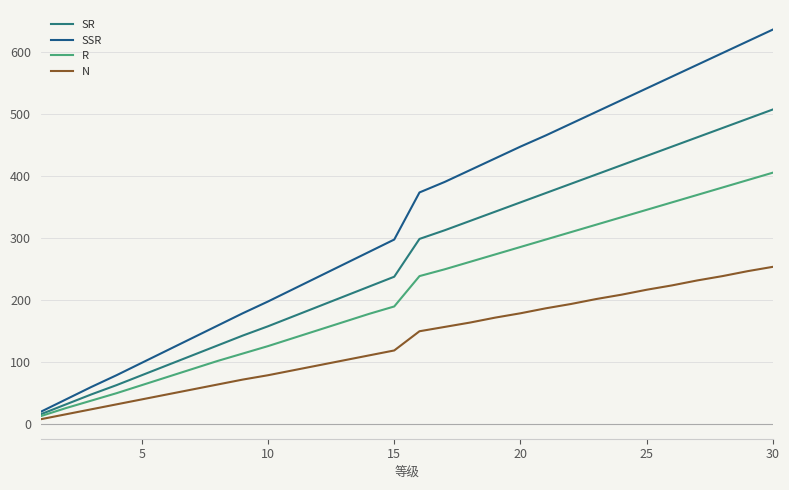

Reading left to right, transcribe all the data shown in this chart.

SR: 16	32	48	63	79	95	111	127	143	158	174	190	206	222	238	299	313	328	343	358	373	388	403	418	433	448	463	478	493	508
SSR: 20	40	60	79	99	119	139	159	179	198	218	238	258	278	298	374	391	410	429	448	466	485	504	523	542	561	580	599	618	637
R: 13	26	38	50	63	76	89	102	114	126	139	152	165	178	190	239	250	262	274	286	298	310	322	334	346	358	370	382	394	406
N: 8	16	24	32	40	48	56	64	72	79	87	95	103	111	119	150	157	164	172	179	187	194	202	209	217	224	232	239	247	254